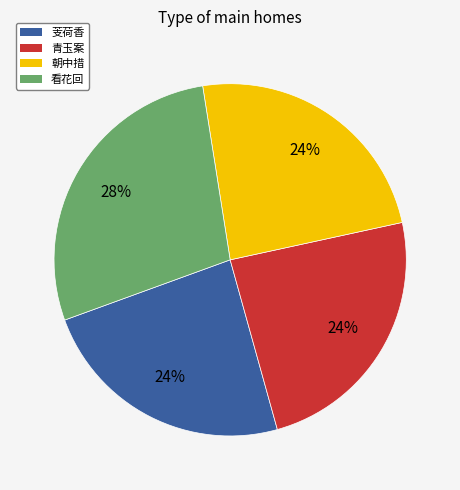

Does any single category account for the majority?

No